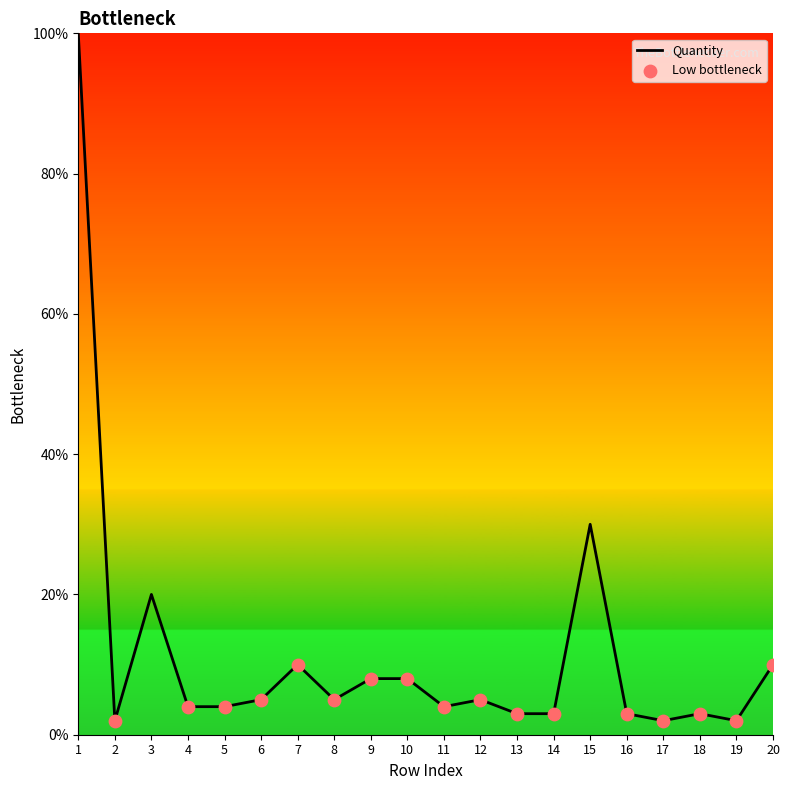

What is the change in value from 8 to 15?

+25